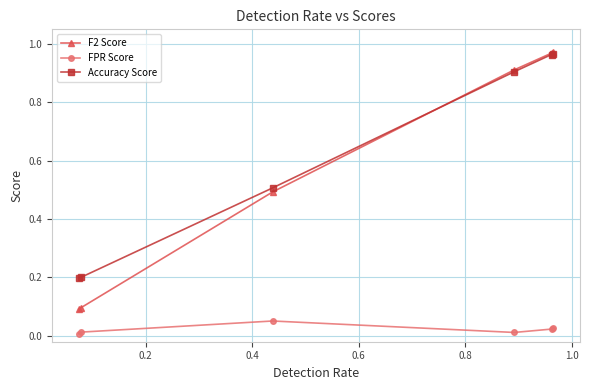

Which series has the widest spread of values?

F2 Score